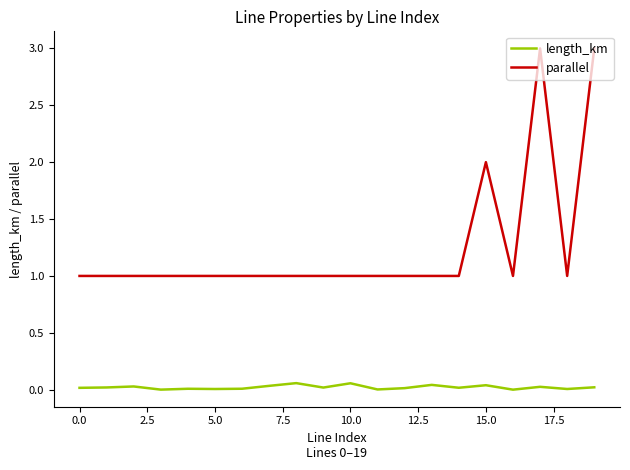

What is the difference between the second highest and second lowest values in the parallel series?

2.0